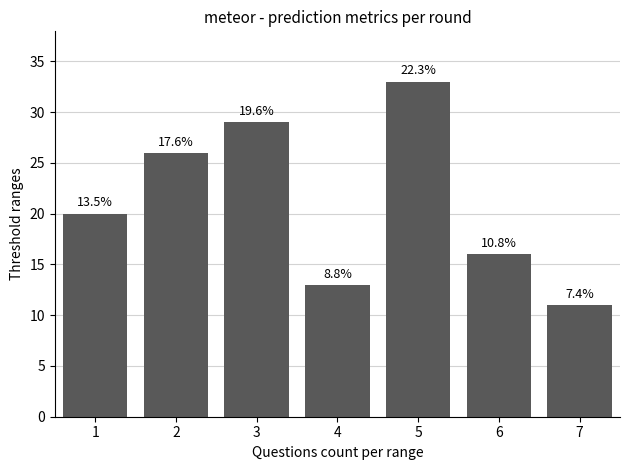

List the labels in order of value, smallest first.

7, 4, 6, 1, 2, 3, 5